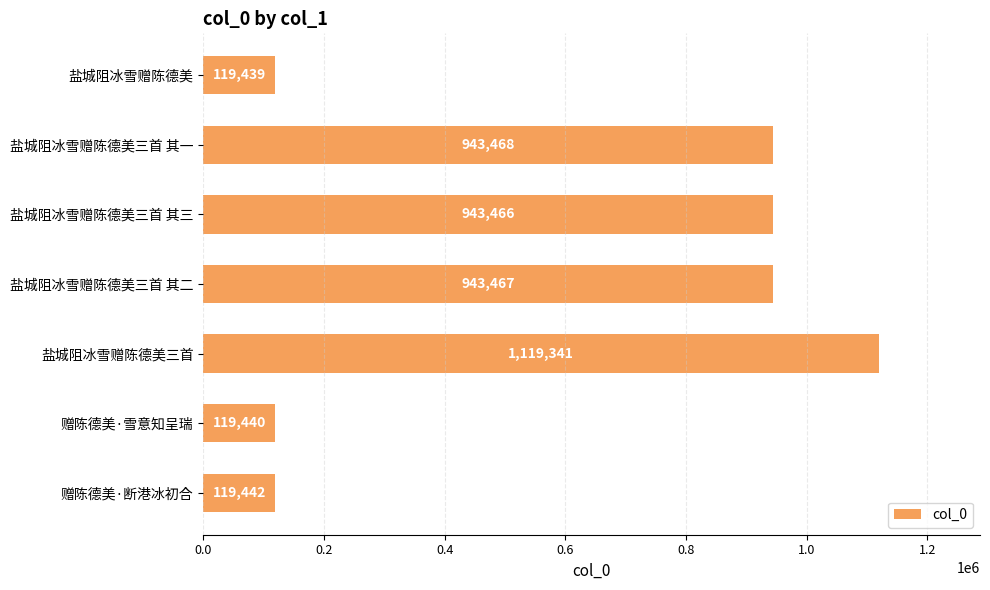

Is it true that the value at 赠陈德美·断港冰初合 is 119442?

True